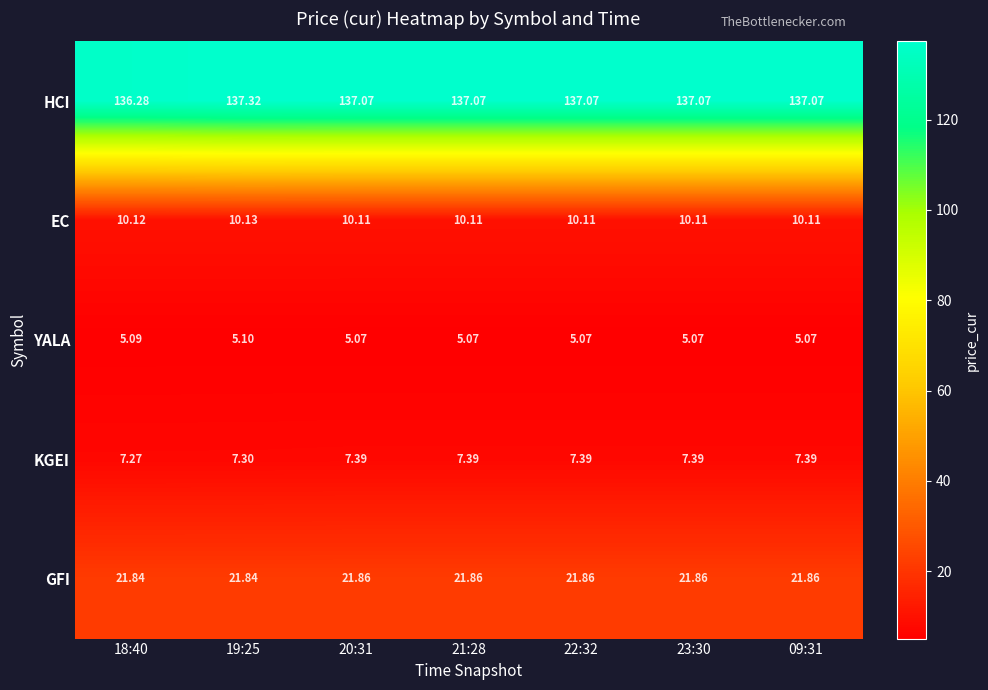

Is the value of HCI at 21:28 greater than the value of GFI at 22:32?

Yes